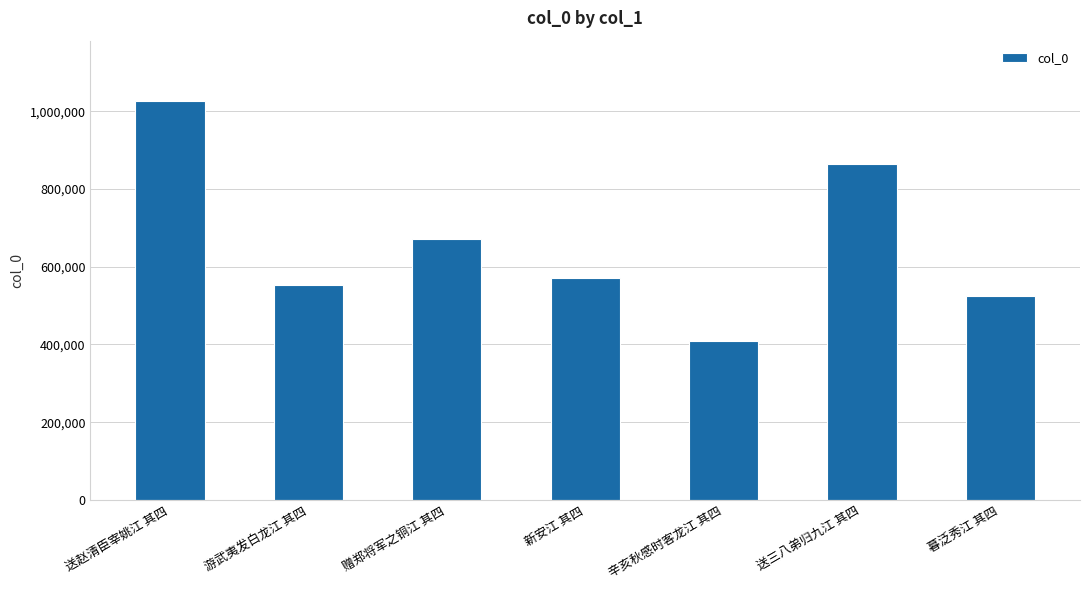

What is the smallest value displayed?

407923